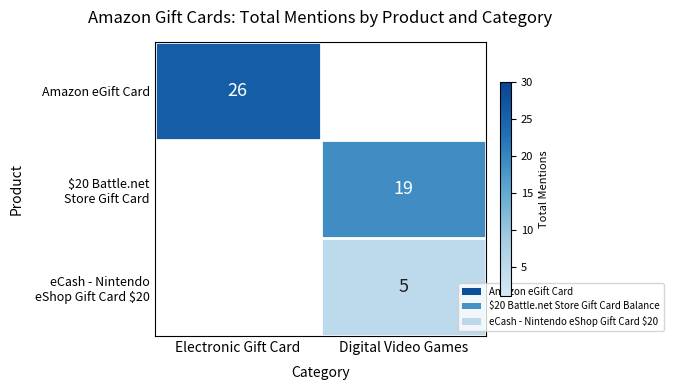

The Amazon eGift Card series shows 44 at Electronic Gift Card. True or false?

False